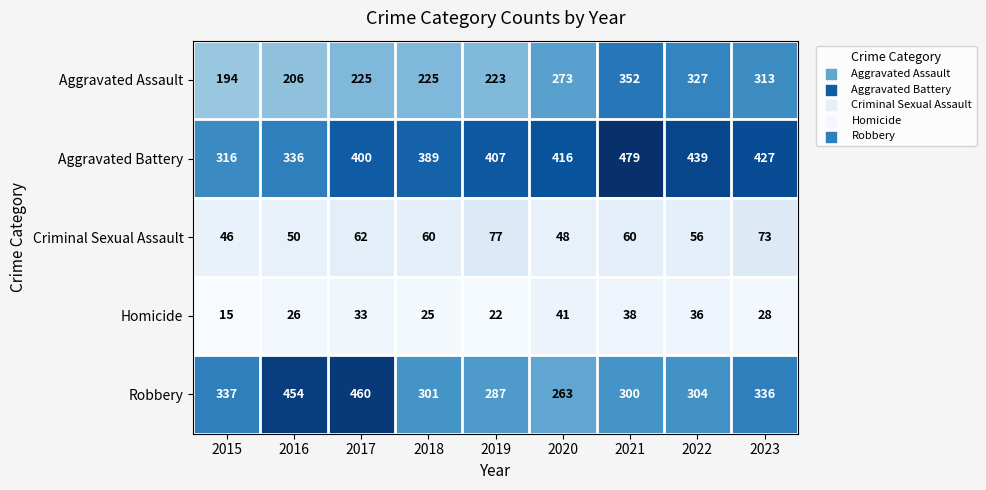

What is the average value of the Criminal Sexual Assault series?

59